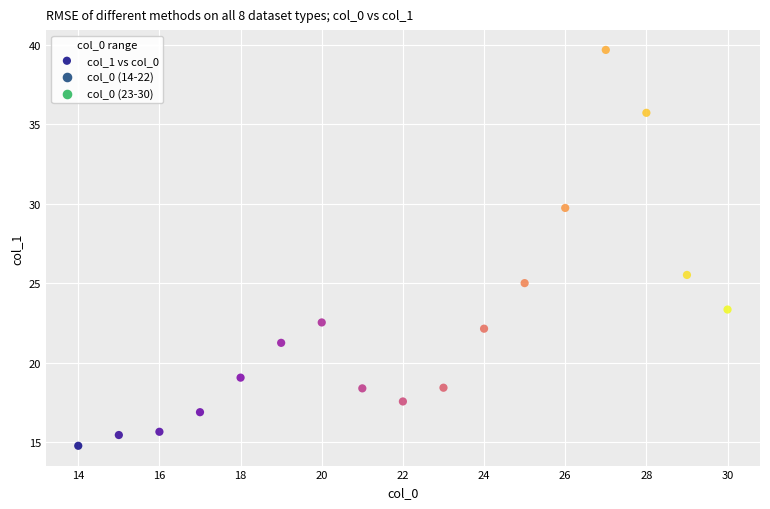

What Y value in the scatter plot is closest to 27?

25.5